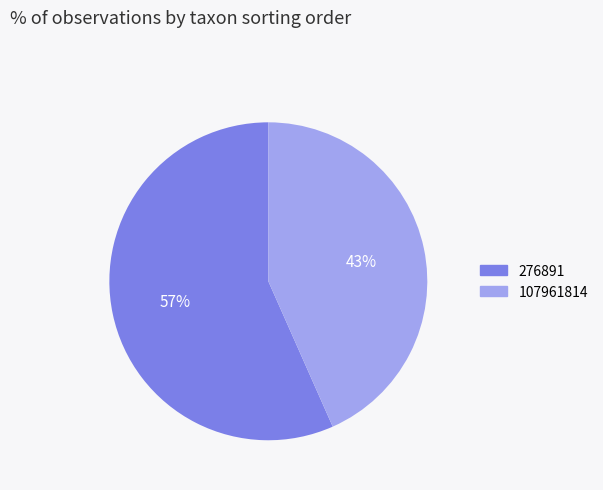

How many slices are in this pie chart?

2